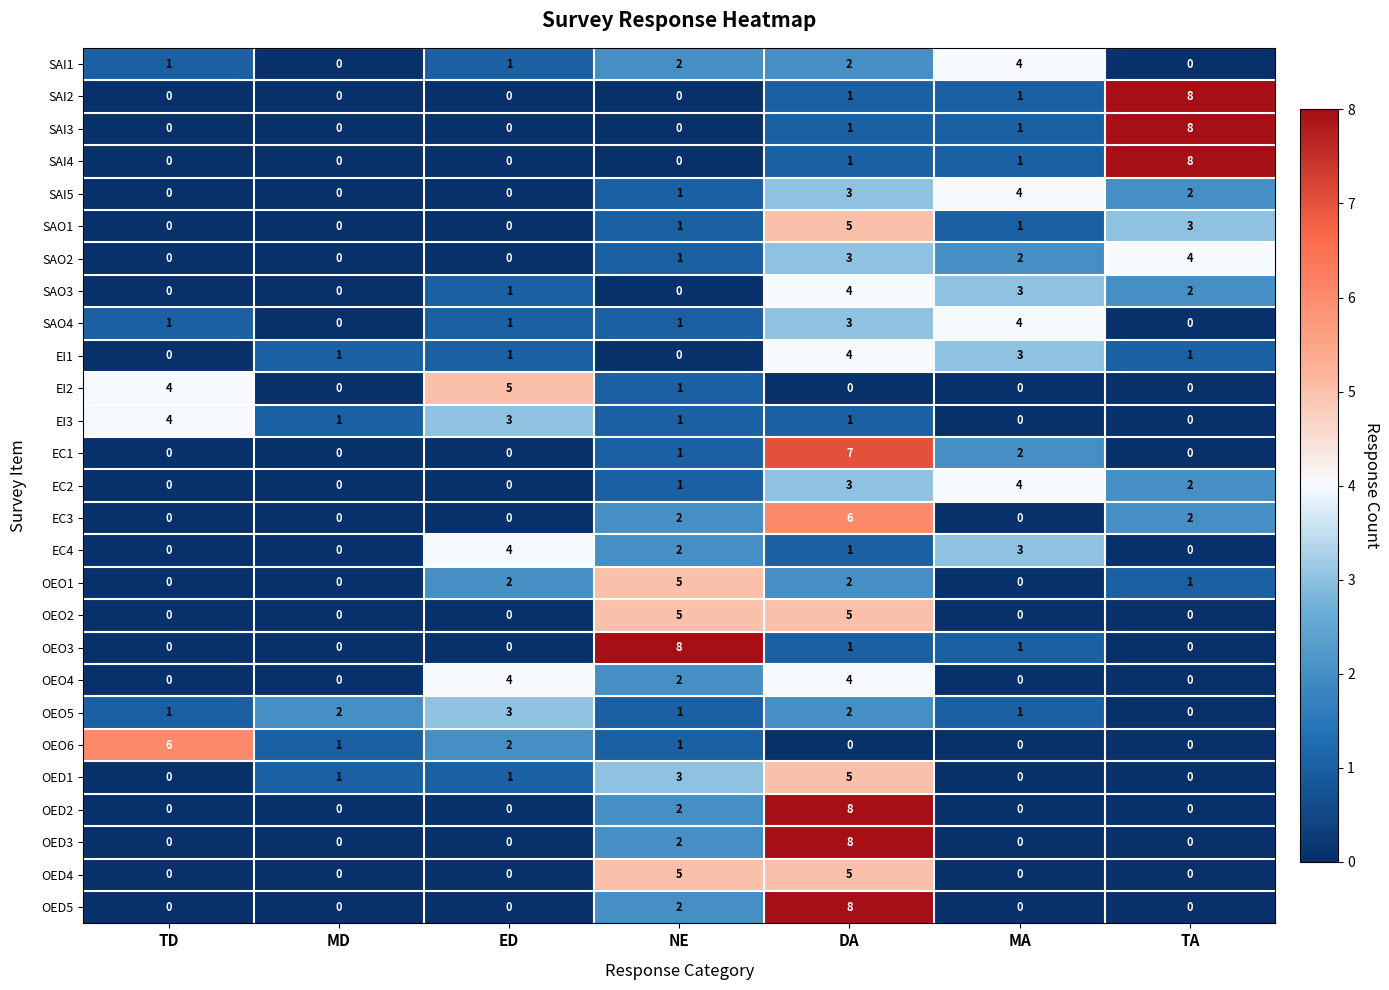

What is the maximum value shown in the chart?

8